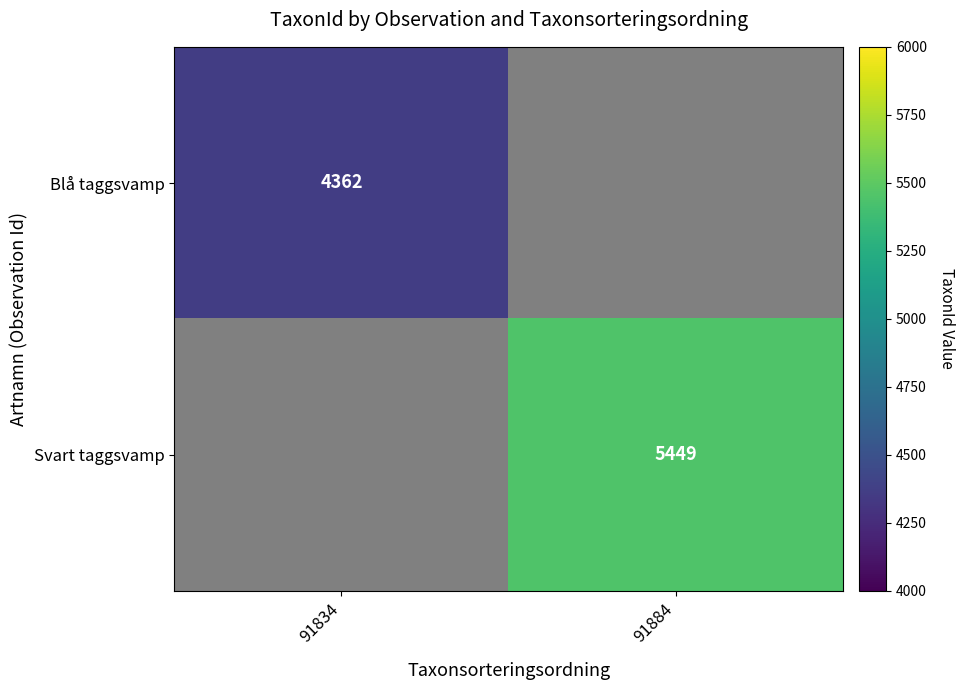

True or false: Svart taggsvamp has a value of 1098 at 91884.

False